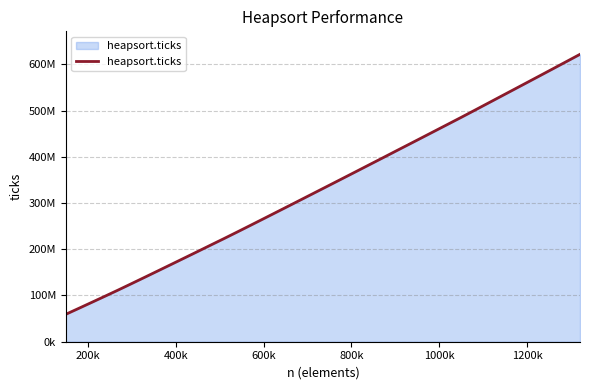

Is this an area chart (filled region under the line)?

Yes